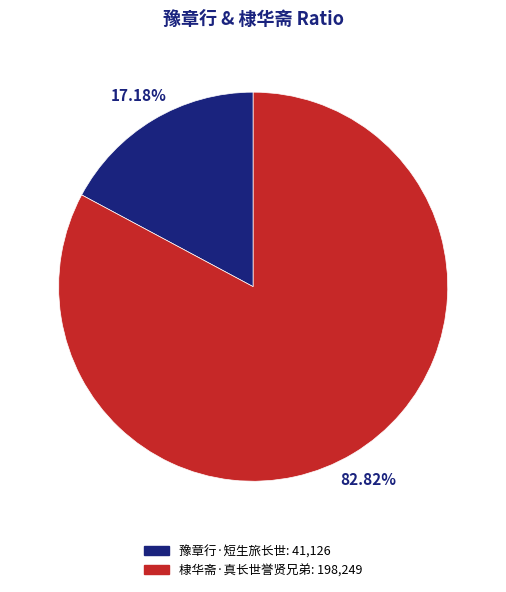

Combined, what portion of the pie is 棣华斋·真长世誉贤兄弟 and 豫章行·短生旅长世?

100.0%